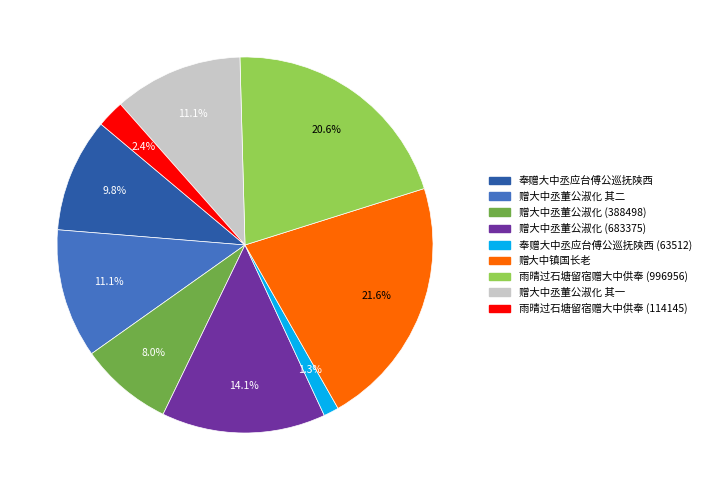

How many slices are in this pie chart?

9